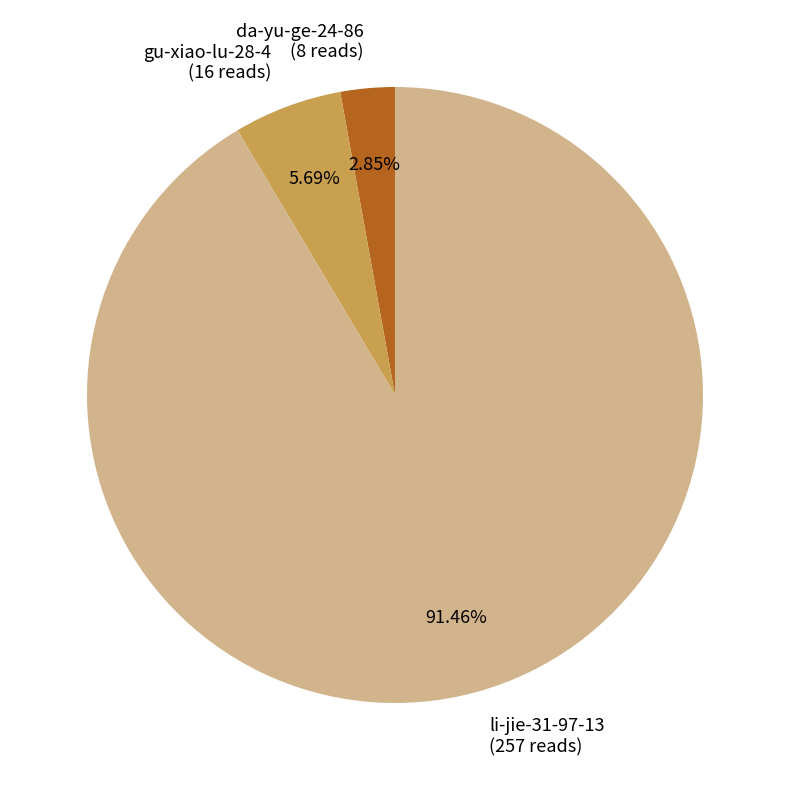

What is the smallest slice in the pie chart?

da-yu-ge-24-86